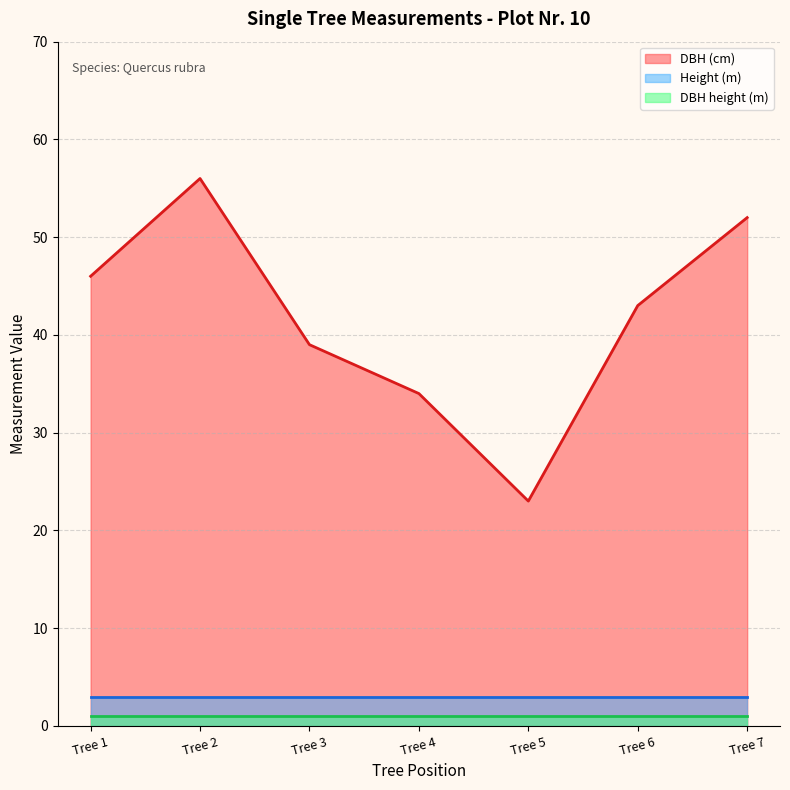

True or false: DBH height (m) and Height (m) cross at least once.

False